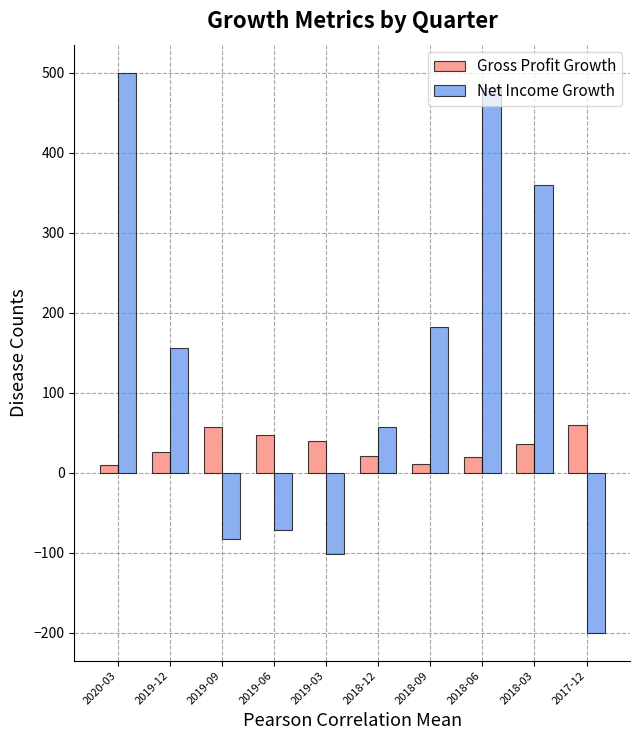

What is the maximum value shown in the chart?

500.0